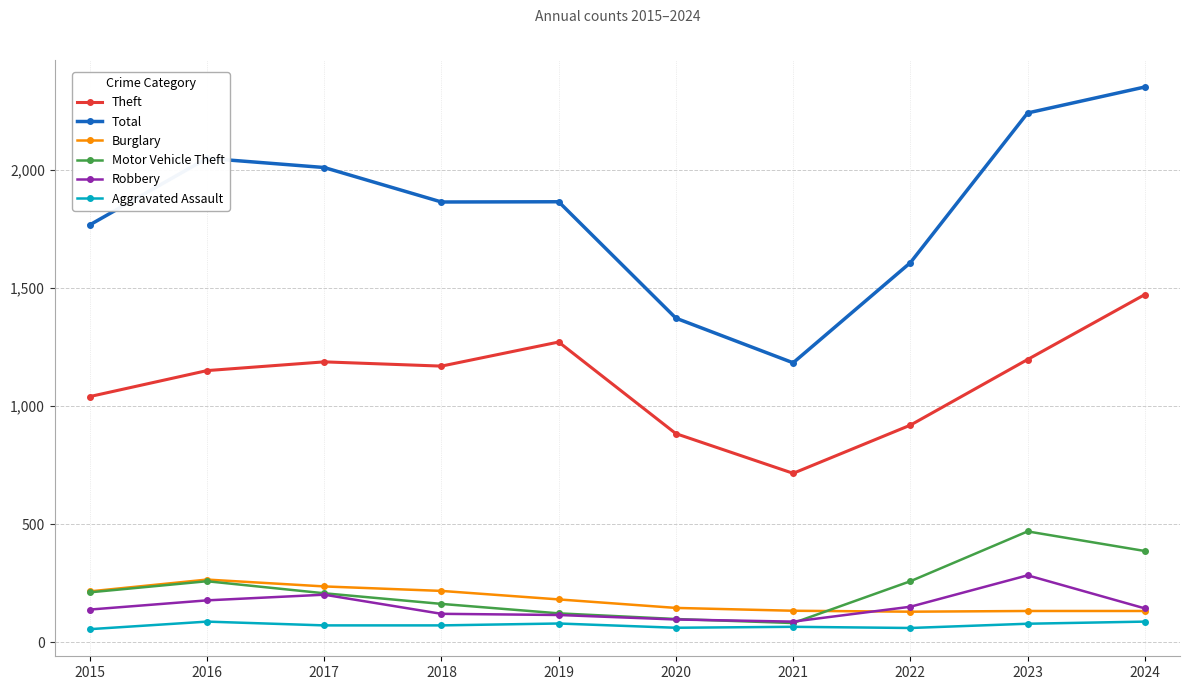

What is the value of the Burglary point at the 4th from the left?

218